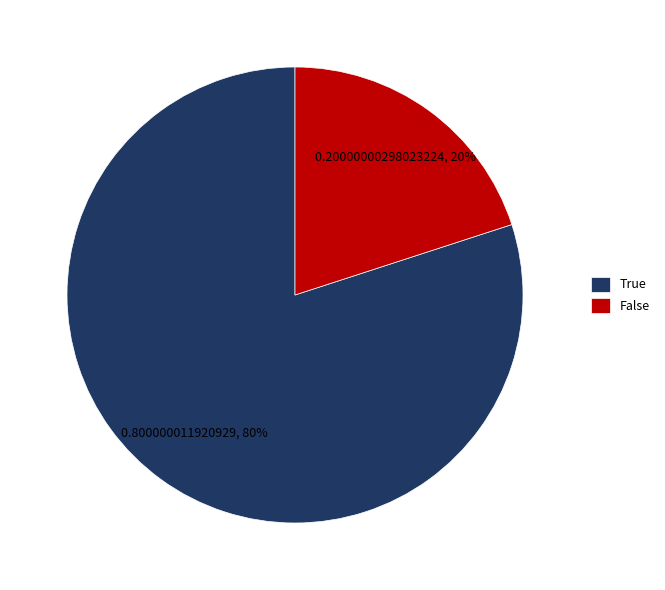

Is the sum of False and True greater than half?

Yes